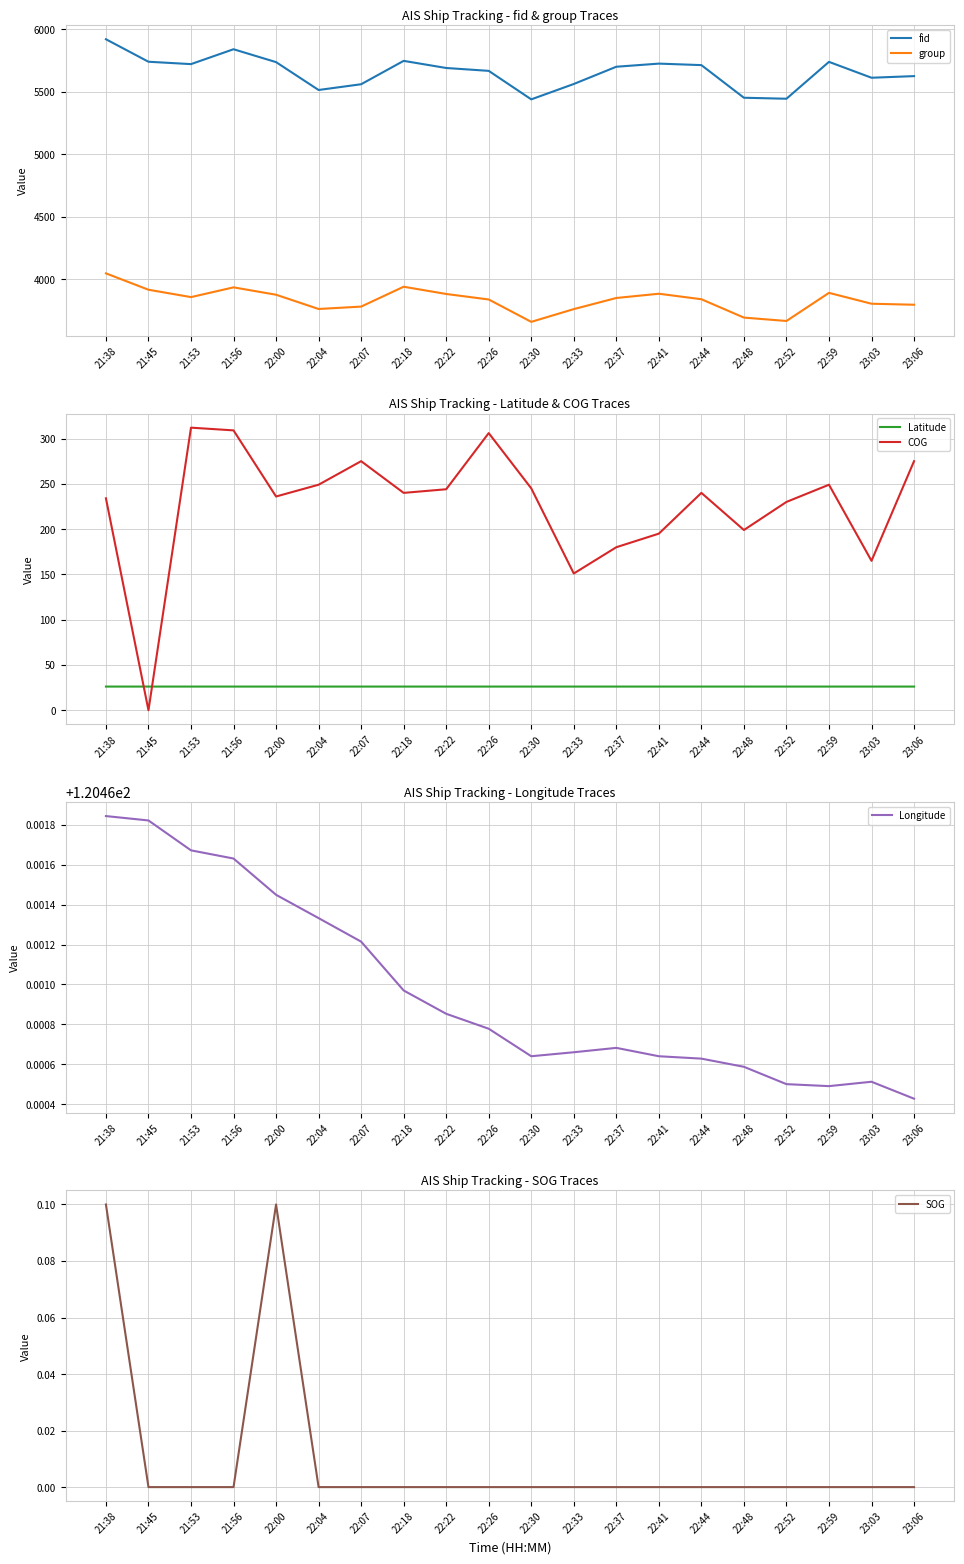

What is the label of the 16th point from the right?

22:00